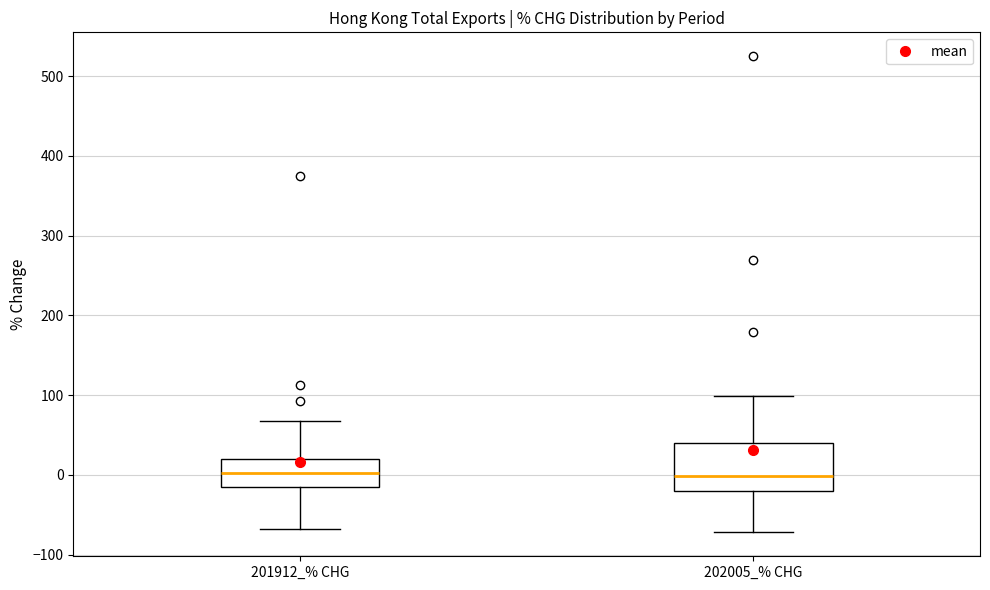

Comparing the boxes themselves (not the whiskers), which one is the tallest?

202005_% CHG